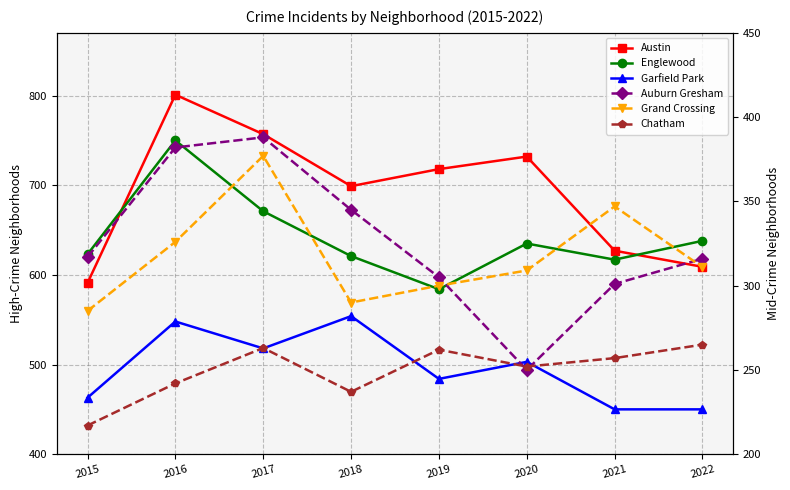

Which series ends up on top after the final intersection of Austin and Englewood?

Englewood